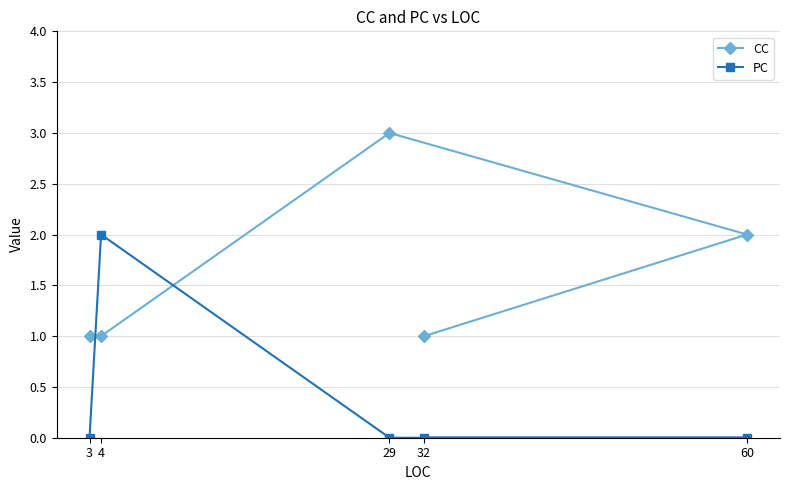

What is the sum of the PC values at 4 and 60?

2